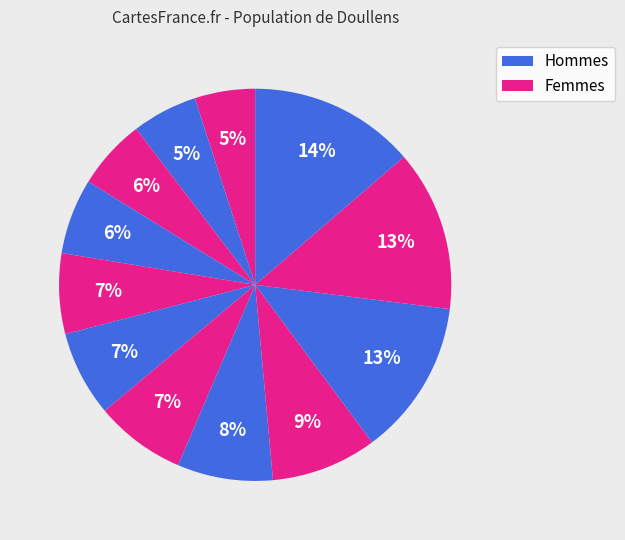

How many segments does this pie chart have?

12